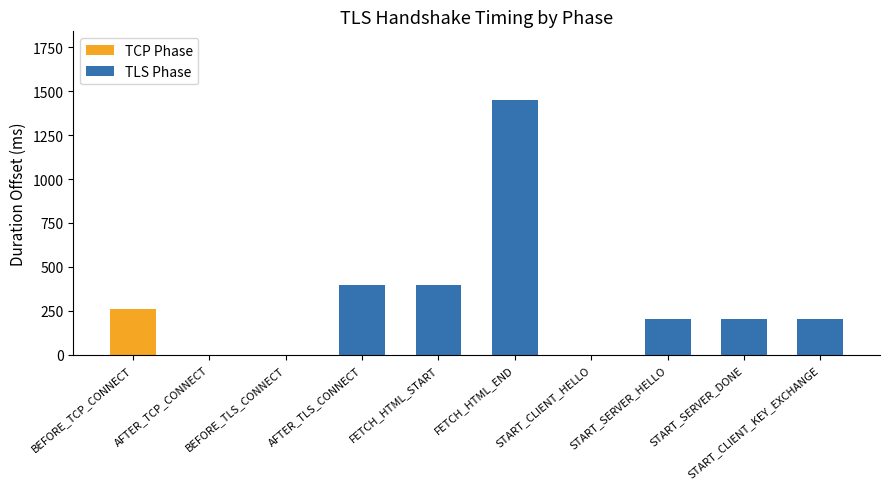

The TCP Phase series shows 110 at START_SERVER_HELLO. True or false?

False